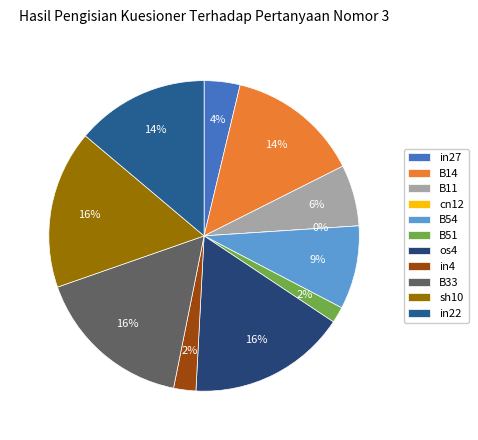

Does B51 represent more than half of the total?

No